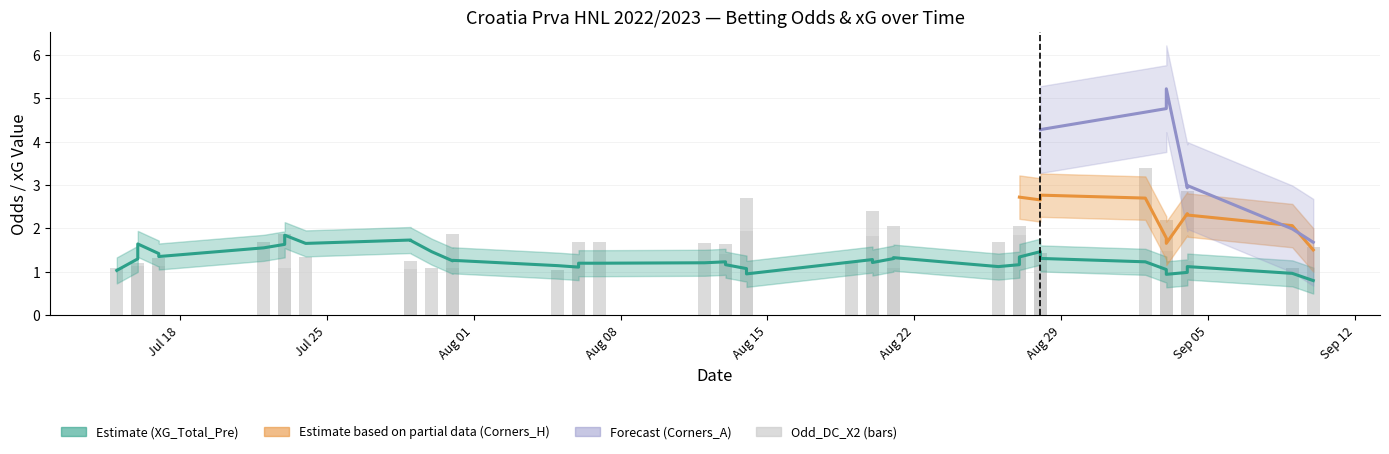

The chart shows a value of 2.7 at Aug 22. True or false?

False